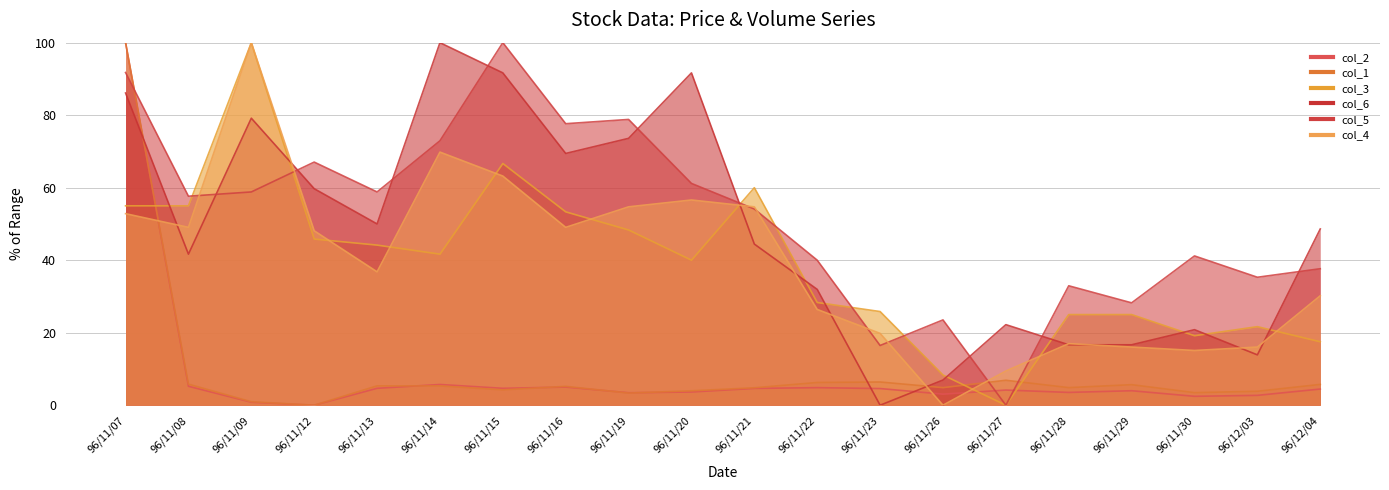

What is the sum of all col_3 values?

780.8